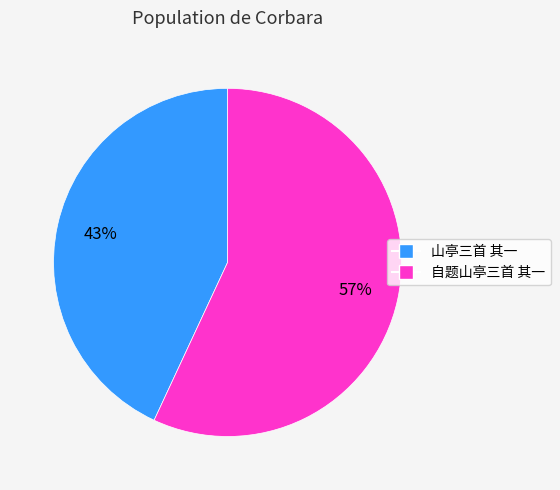

Is the sum of 山亭三首 其一 and 自题山亭三首 其一 greater than half?

Yes